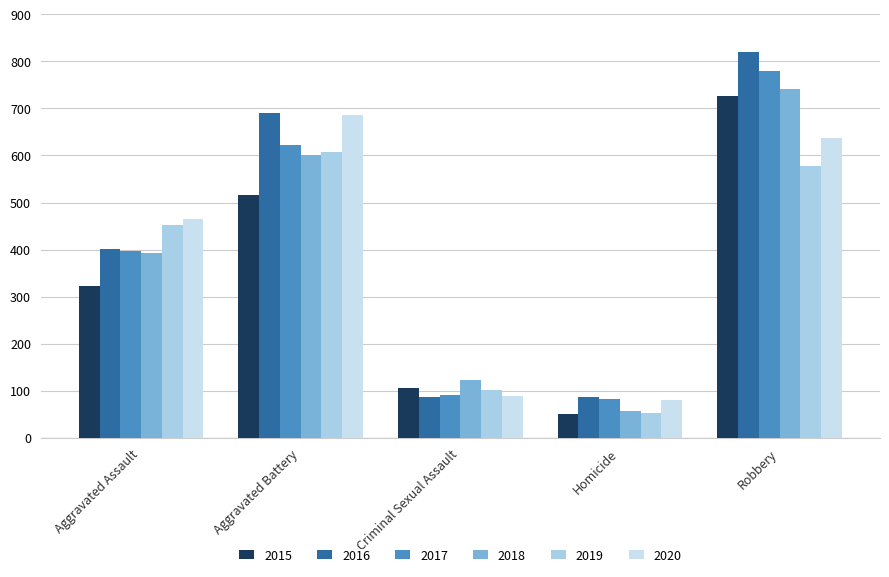

At Criminal Sexual Assault, list the series in order from smallest to largest.

2016, 2020, 2017, 2019, 2015, 2018